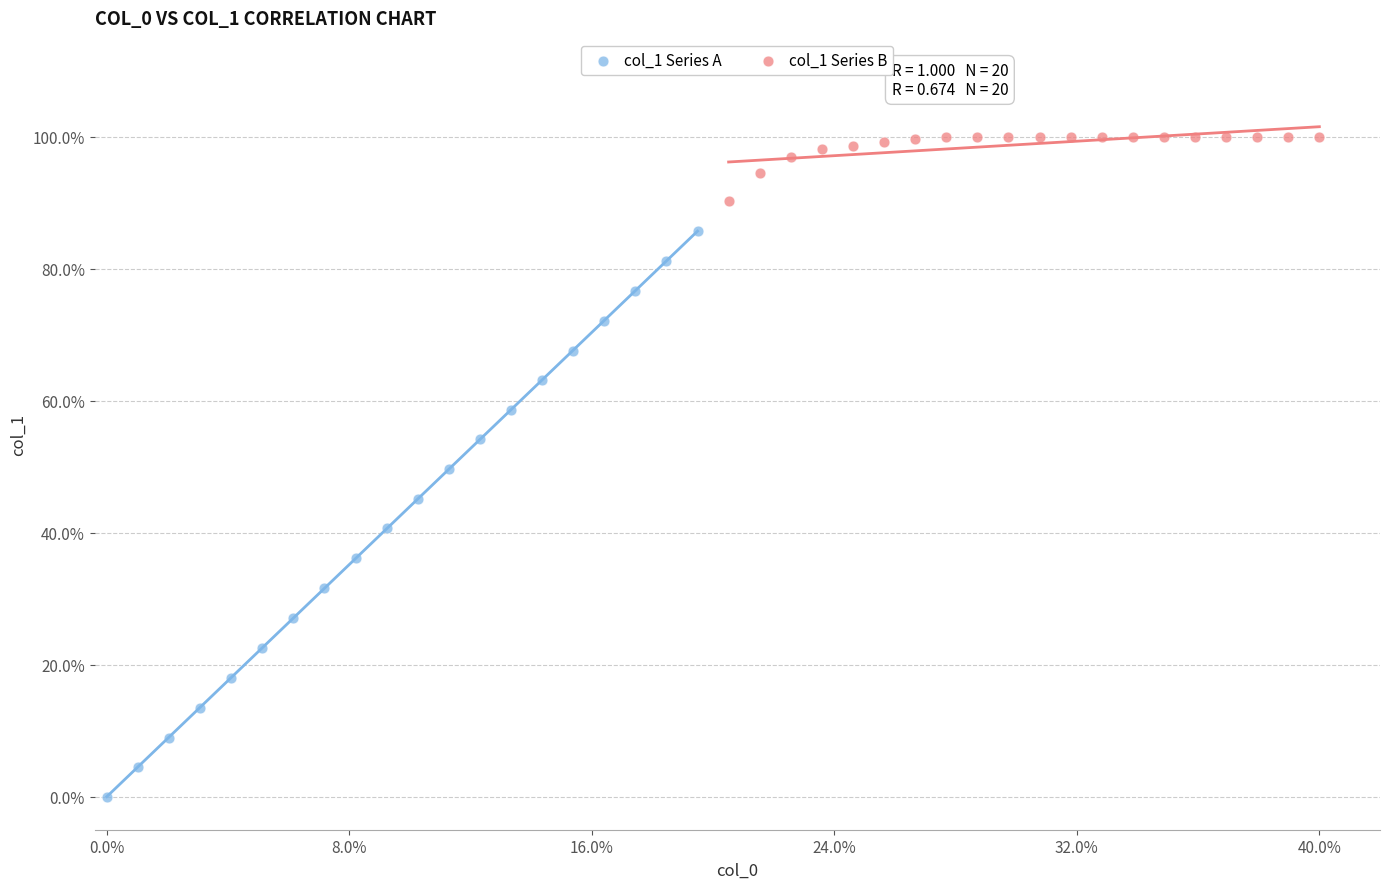

Which series has the largest Y range (max minus min)?

col_1 Series A